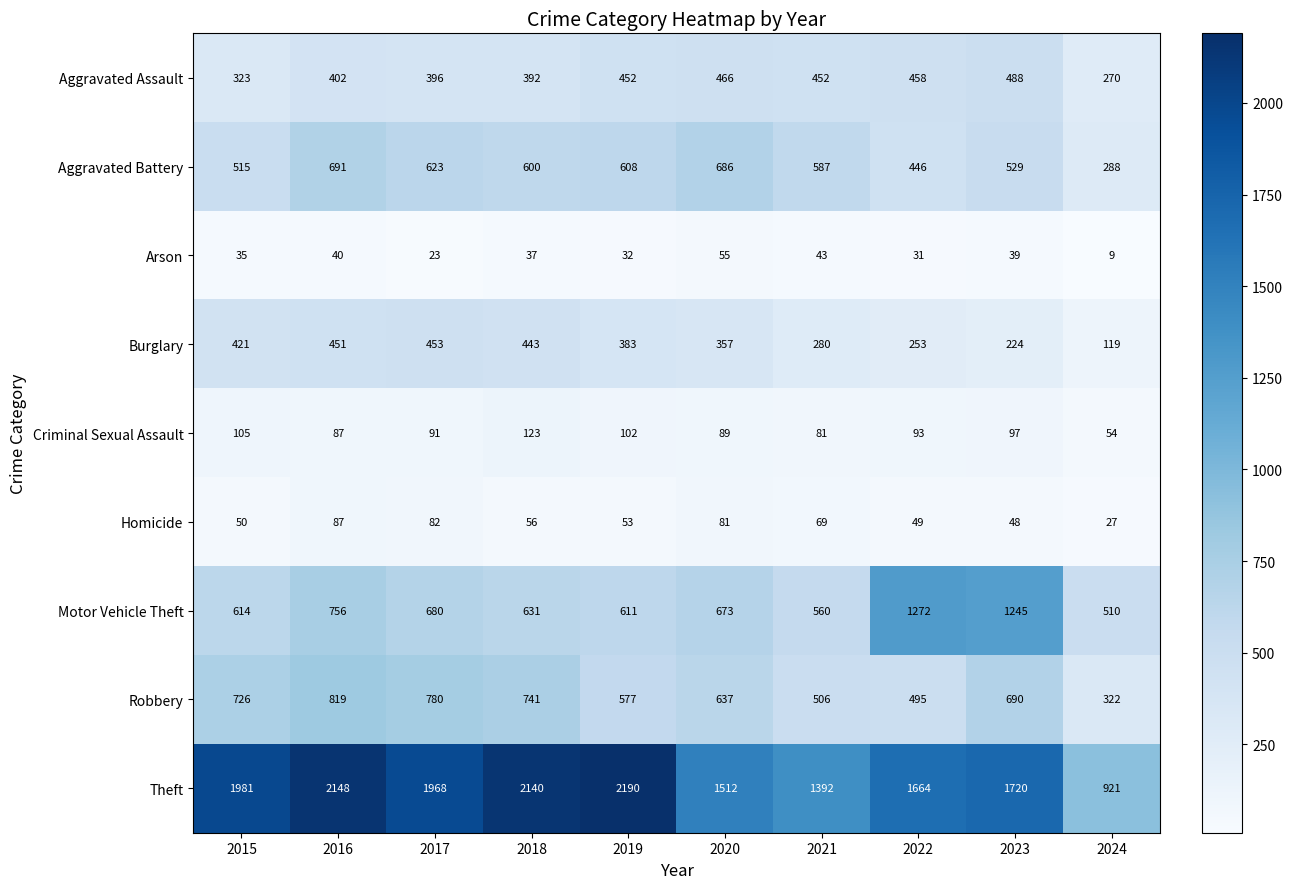

True or false: Burglary has a value of 166 at 2024.

False